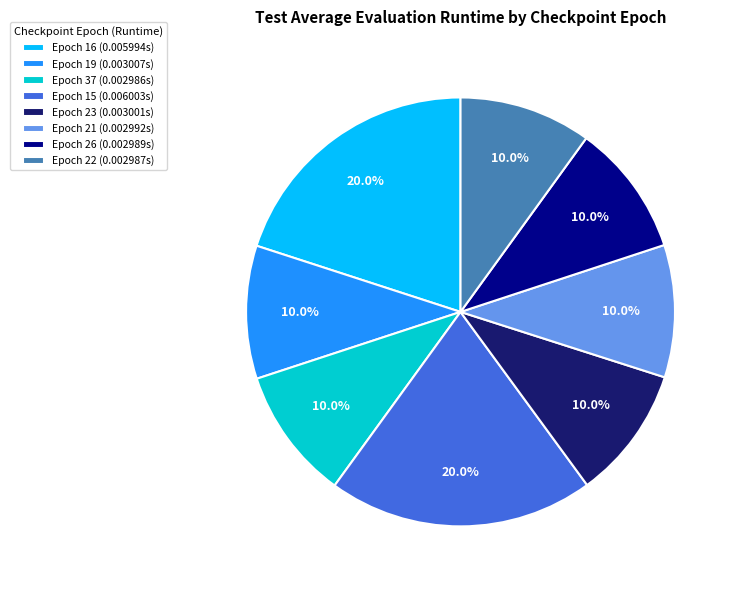

Approximately how many times larger is the value at Epoch 15 (0.006003s) compared to Epoch 37 (0.002986s)?

2.0